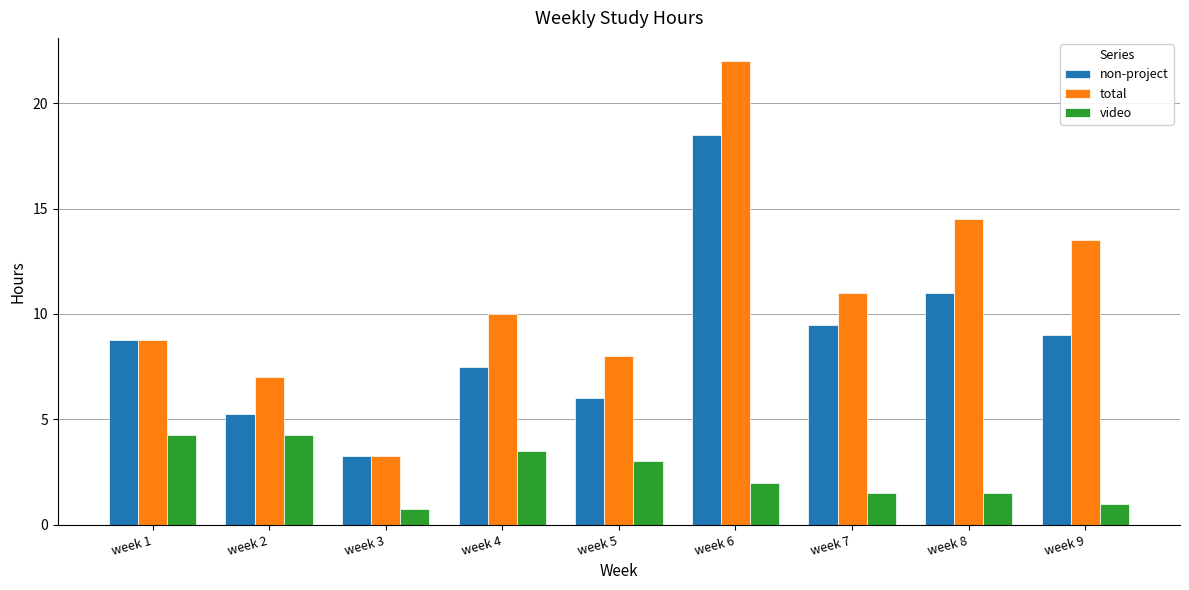

What is the average value of the total series?

10.9